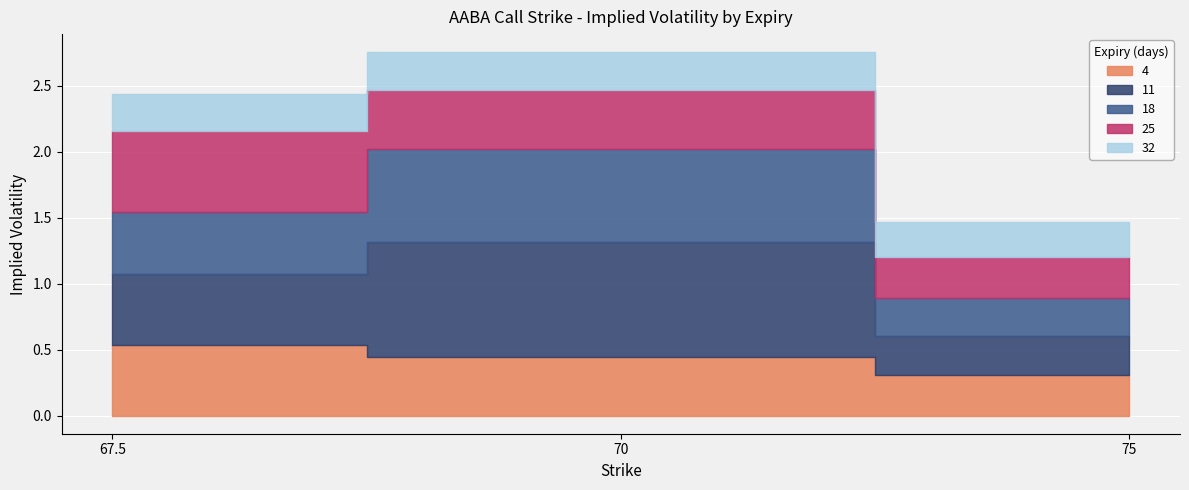

What is the label of the 2nd point from the left?

70